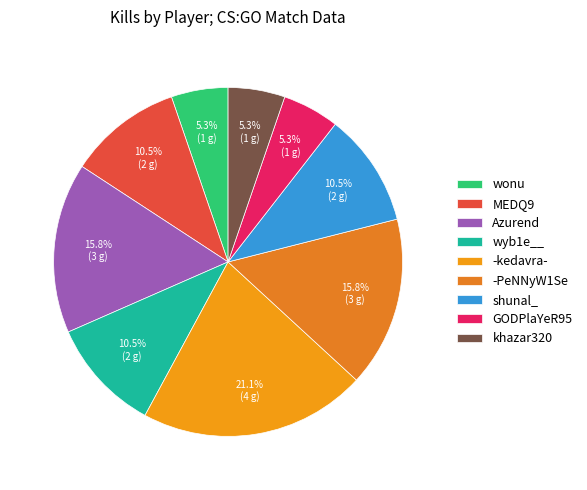

Rank the categories by value from lowest to highest.

wonu, GODPlaYeR95, khazar320, MEDQ9, wyb1e__, shunal_, Azurend, -PeNNyW1Se, -kedavra-